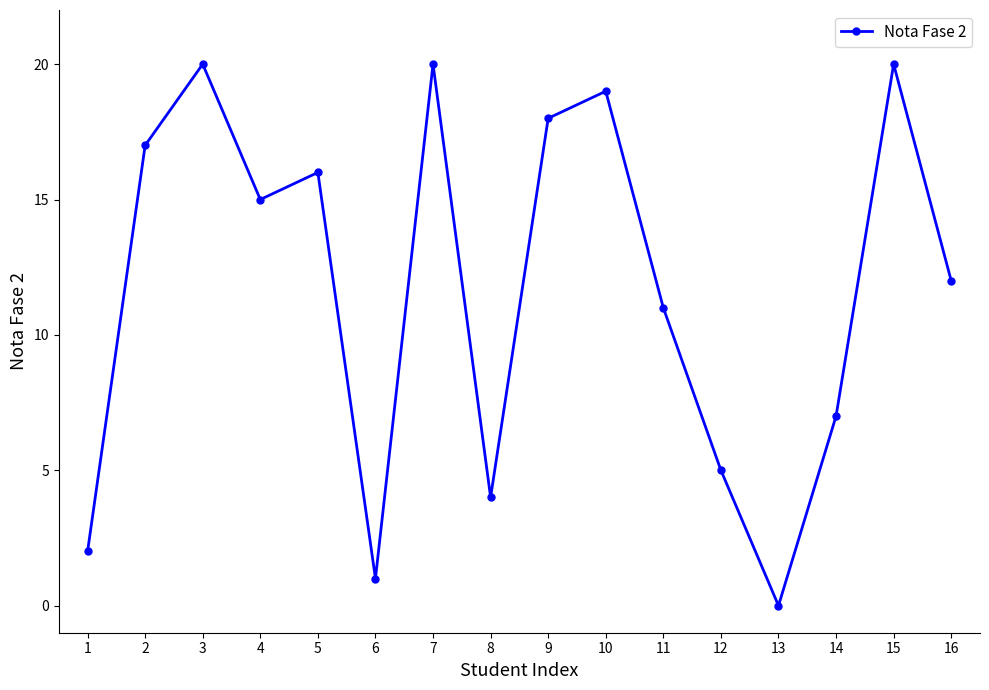

True or false: the data has more than 2 interior local peaks.

True